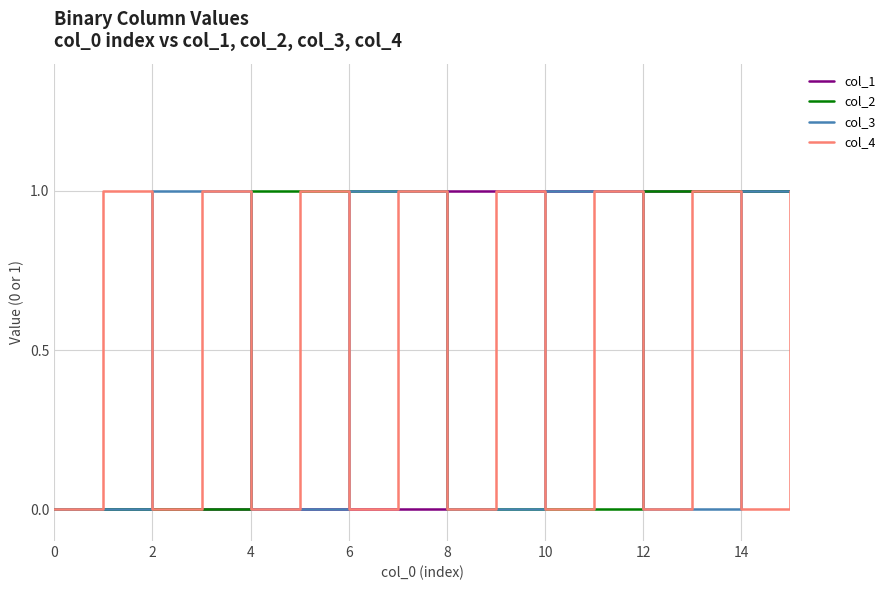

Which series ends up on top after the final intersection of col_4 and col_2?

col_2